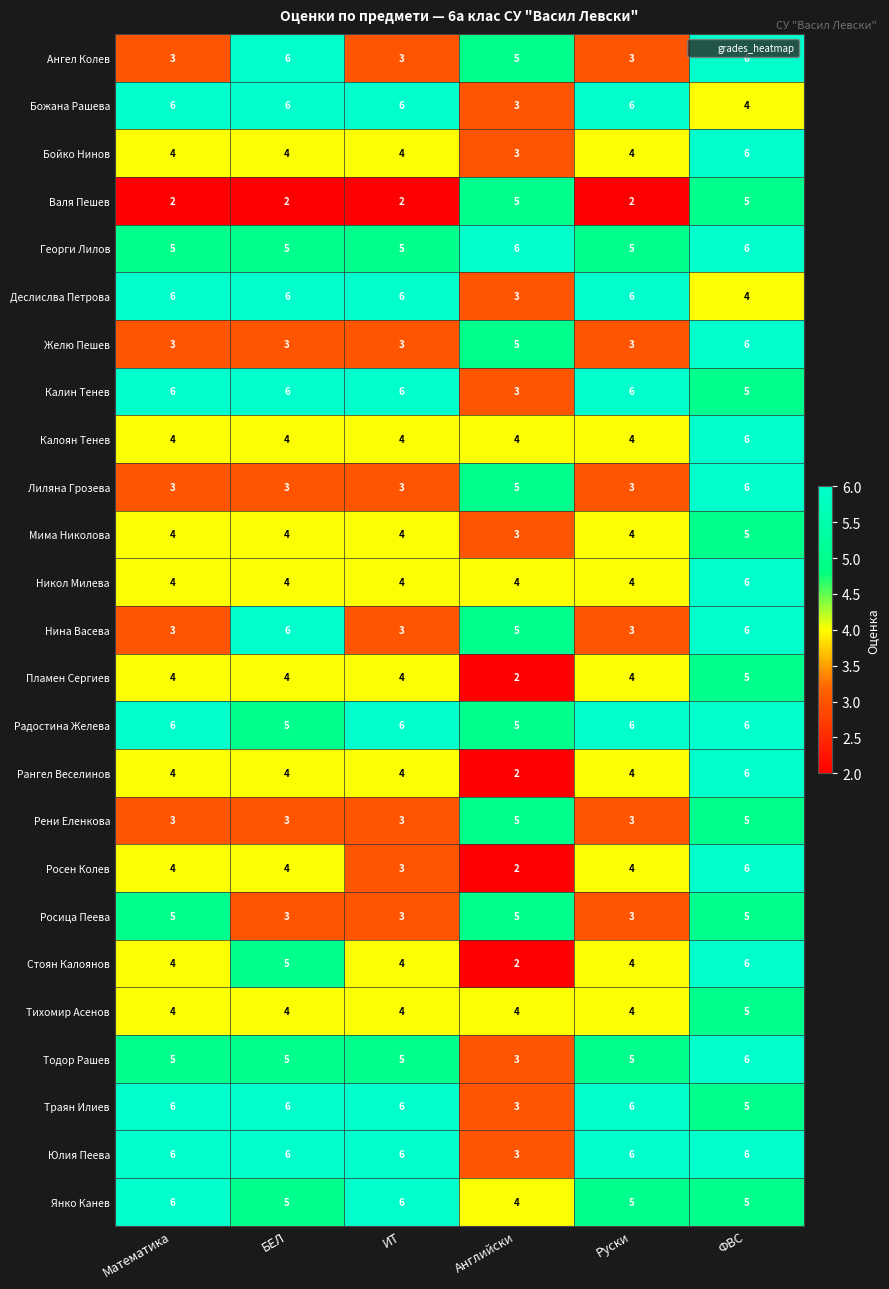

What is the sum of the Росен Колев values at БЕЛ and ФВС?

10